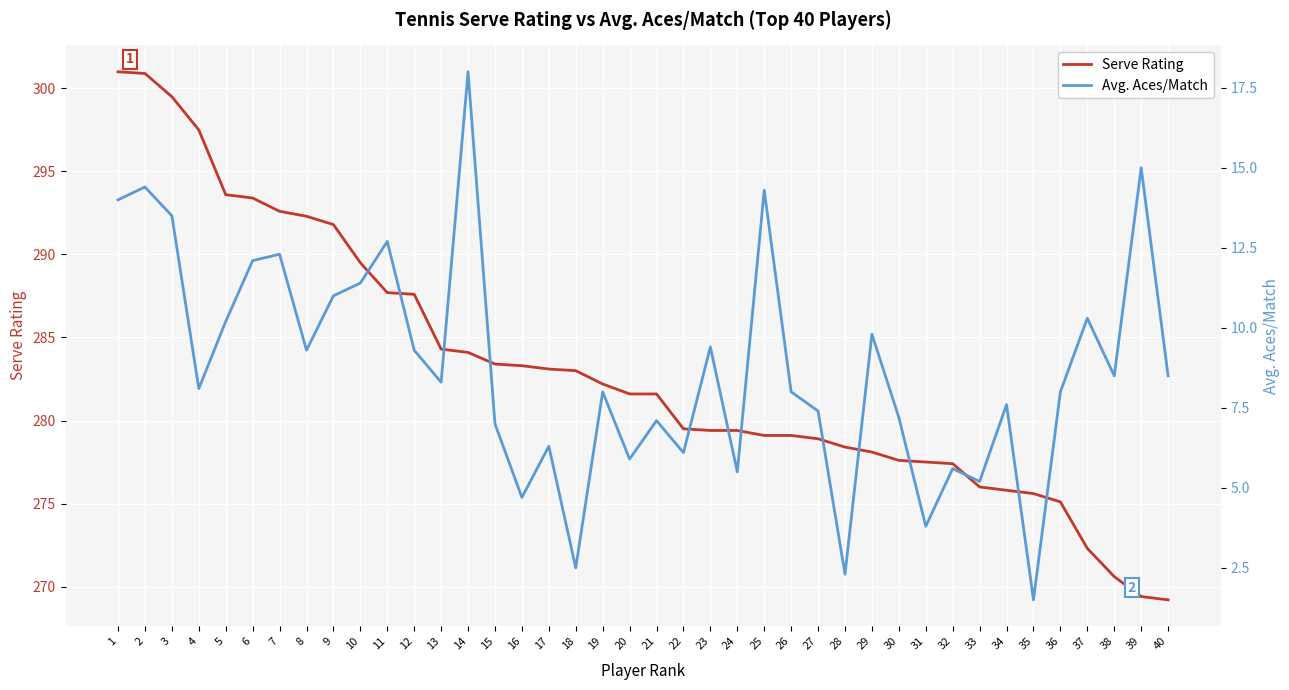

What is the difference between the Serve Rating values at 10 and 37?

17.2